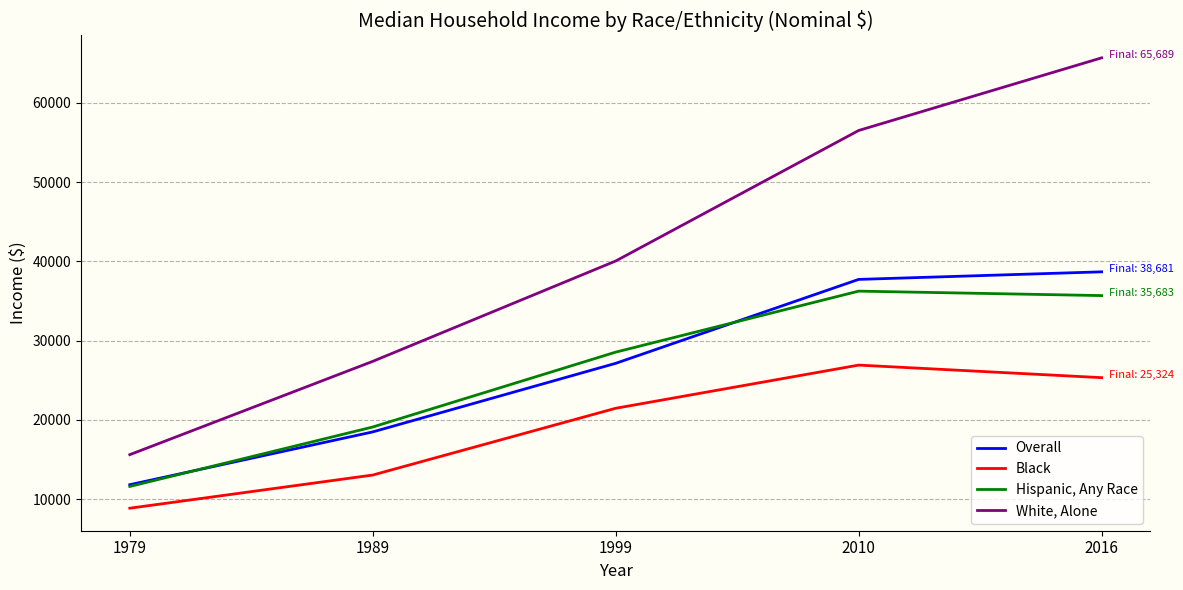

What is the sum of the White, Alone values at 1999 and 1979?

55654